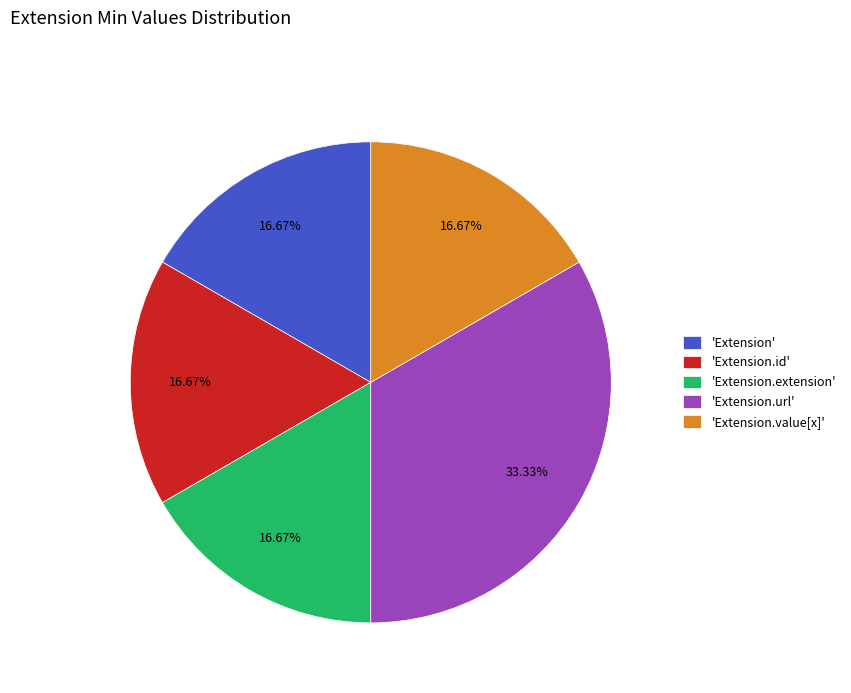

Which has a higher value, 'Extension' or 'Extension.url'?

'Extension.url'